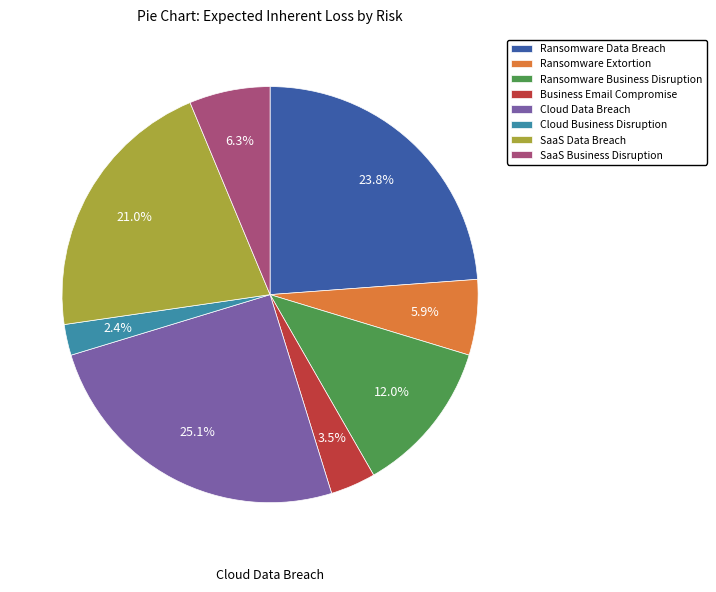

What percentage is the Ransomware Extortion slice, to the nearest percent?

6%